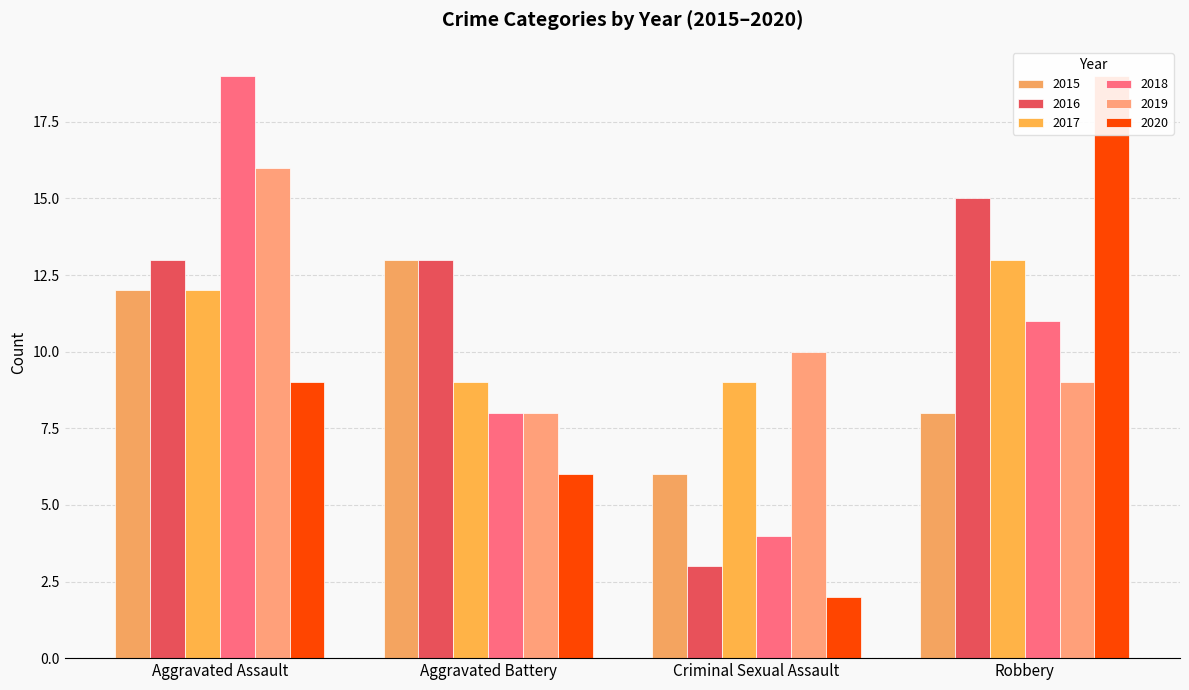

What is the difference between the highest and lowest values at Robbery?

11